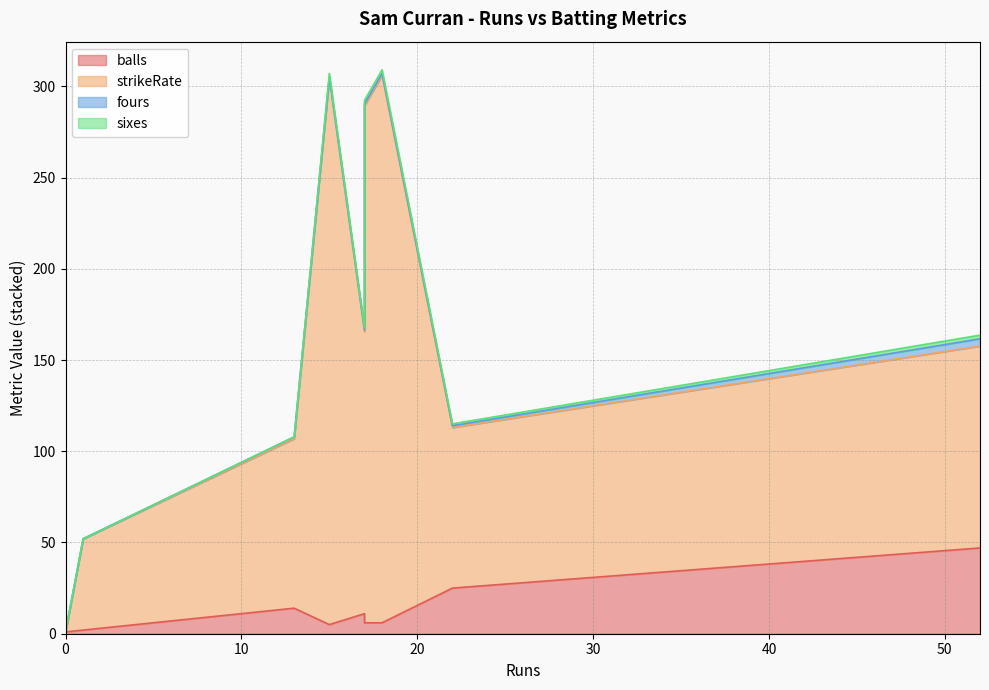

True or false: sixes has more than 0 interior local peaks.

True